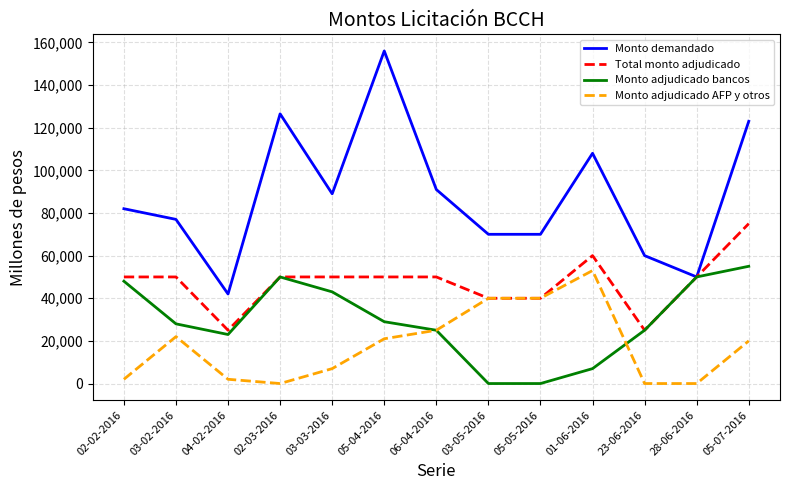

What is the difference between the Monto demandado values at 02-03-2016 and 05-04-2016?

29500